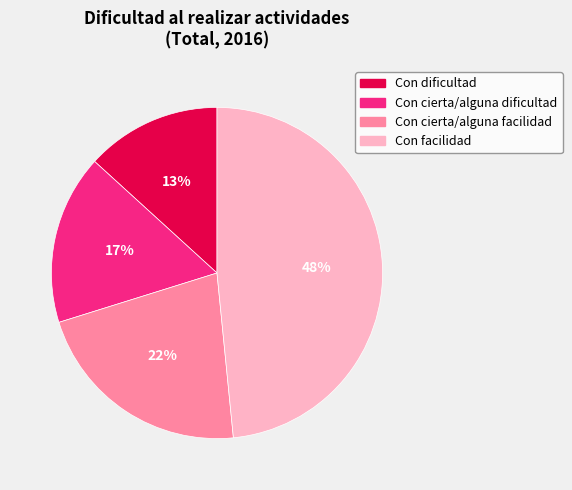

Do Con facilidad and Con cierta/alguna facilidad together represent more than half of the pie?

Yes